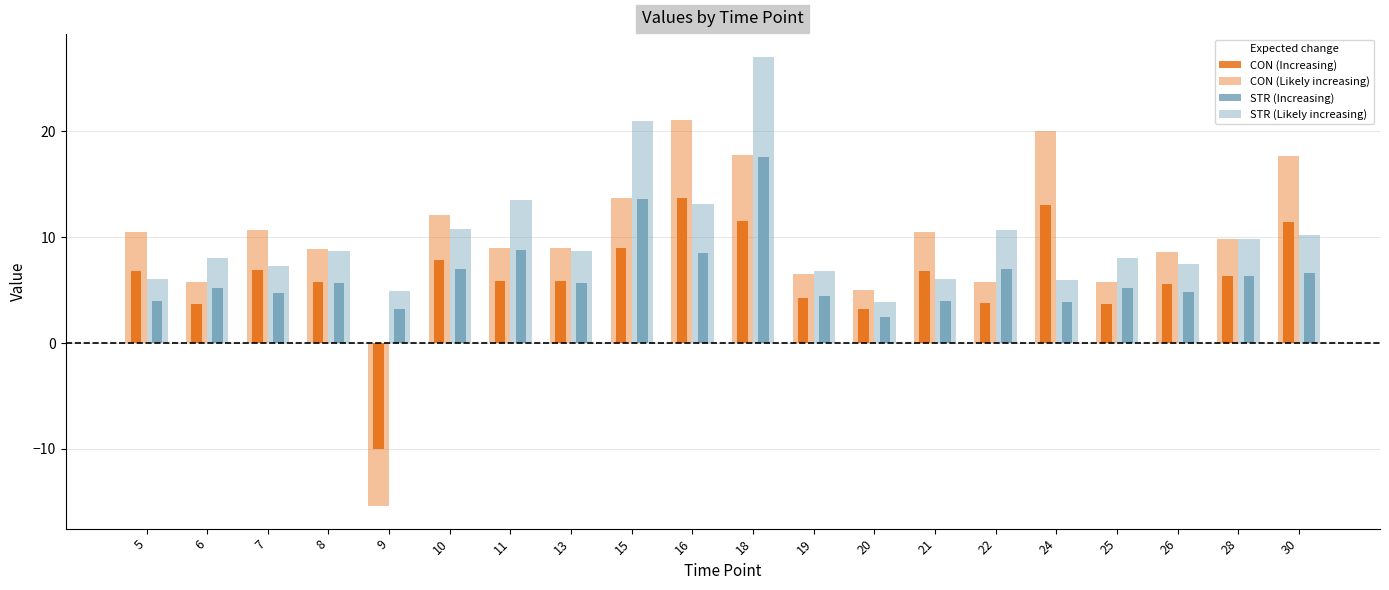

What is the sum of all CON values?

125.3